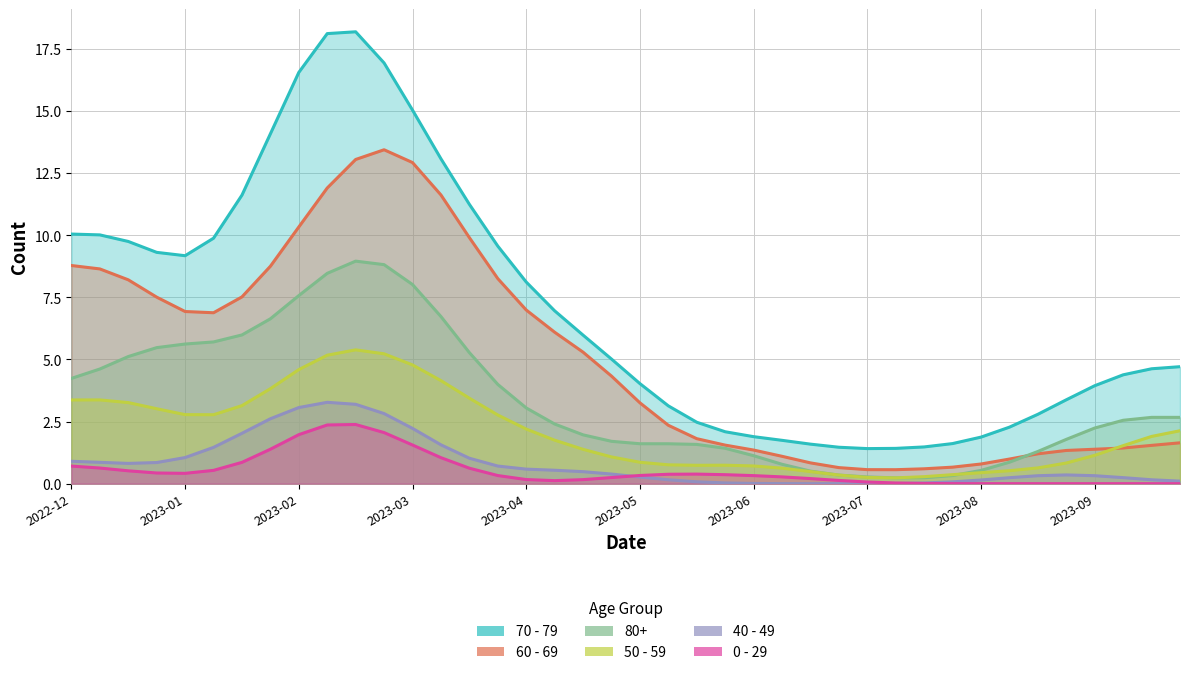

What is the sum of all 60 - 69 values?

203